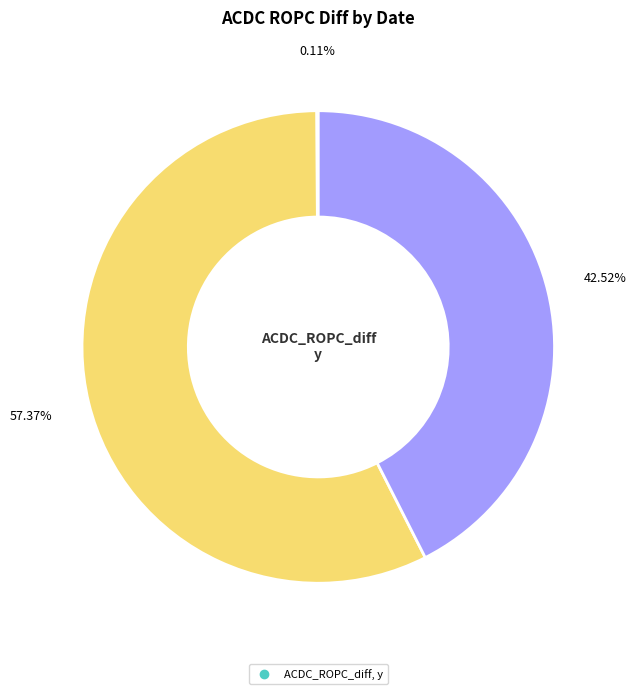

Does any single category account for the majority?

Yes